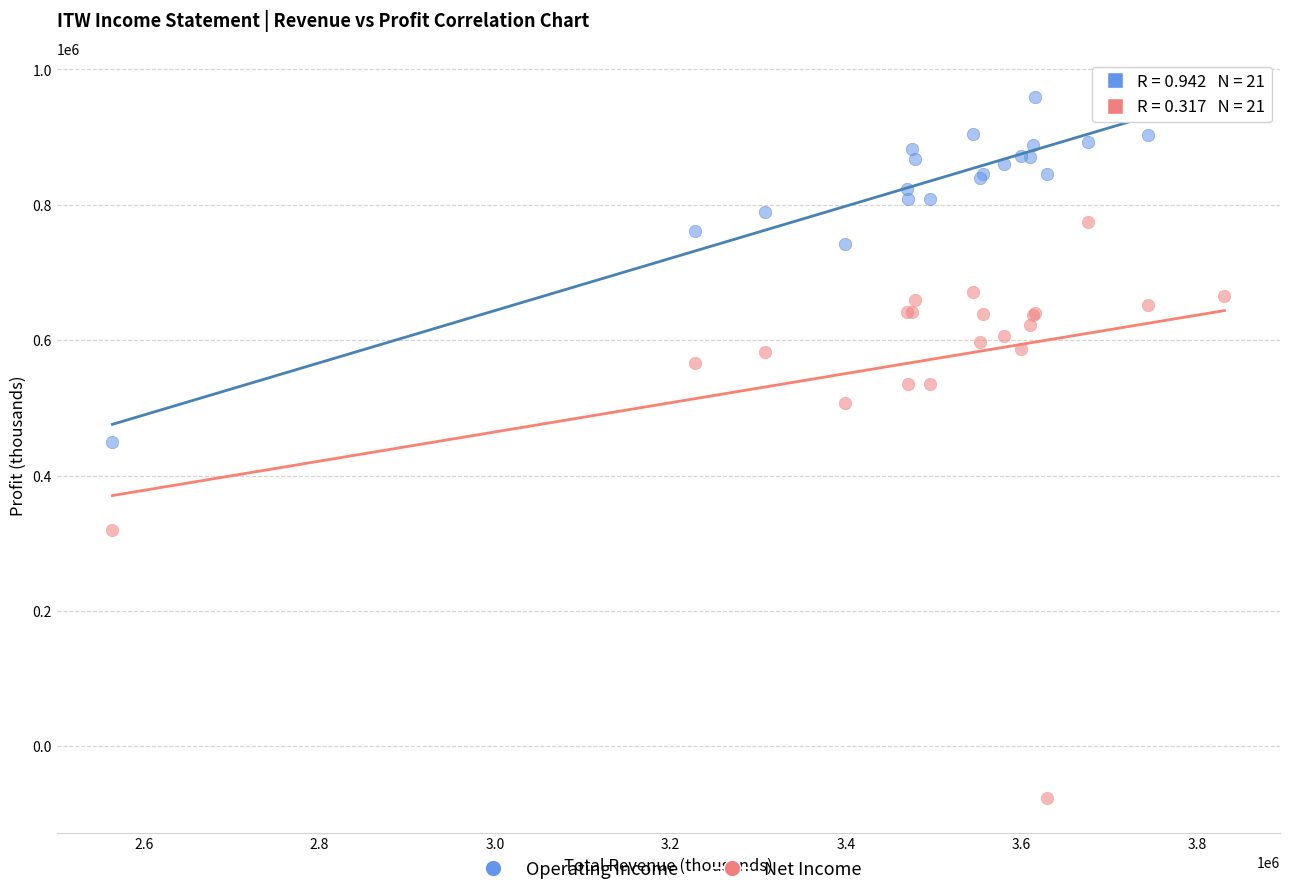

Which series has the largest Y range (max minus min)?

Net Income